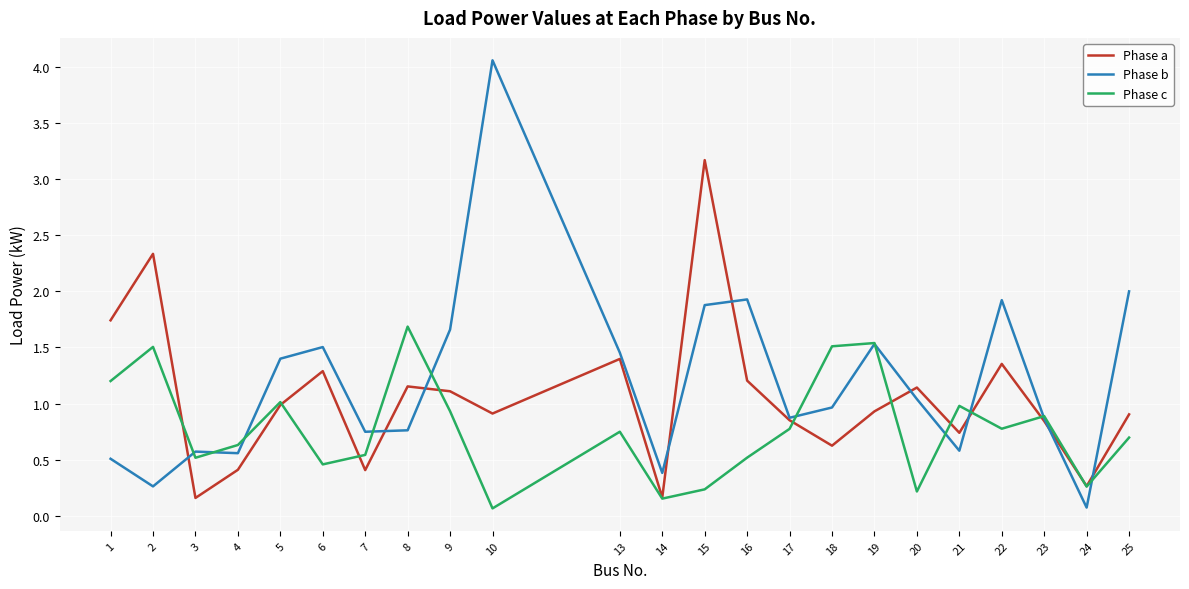

Read the Phase a value at 9.

1.1